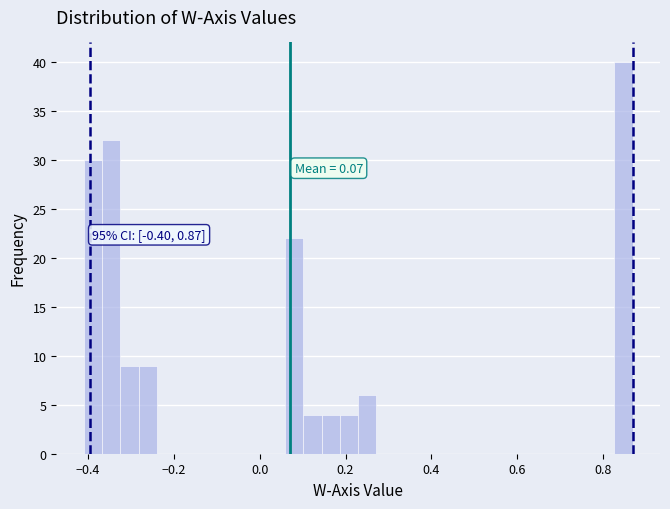

Around what value on the x-axis is the tallest bar? Give the approximate position of its centre, as read against the axis.

0.84